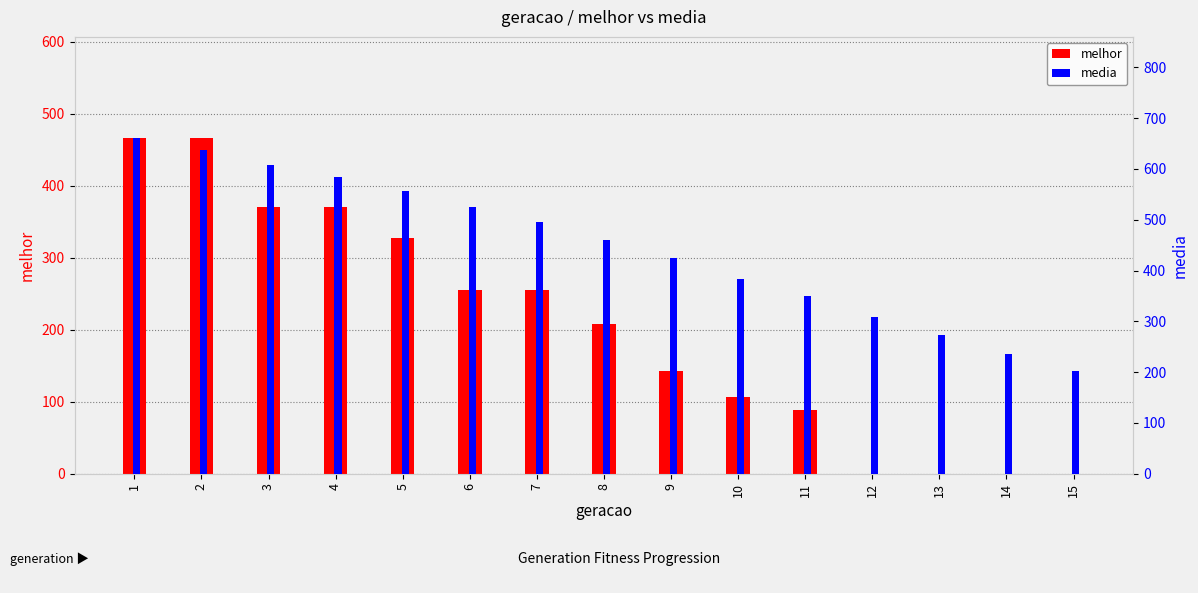

At which label does media reach its peak?

1